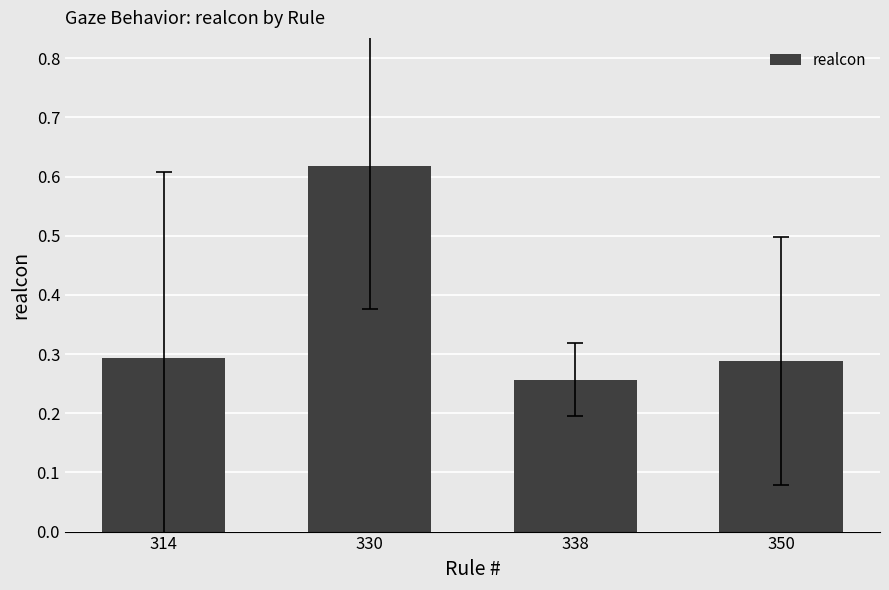

How many bars are there in total?

4